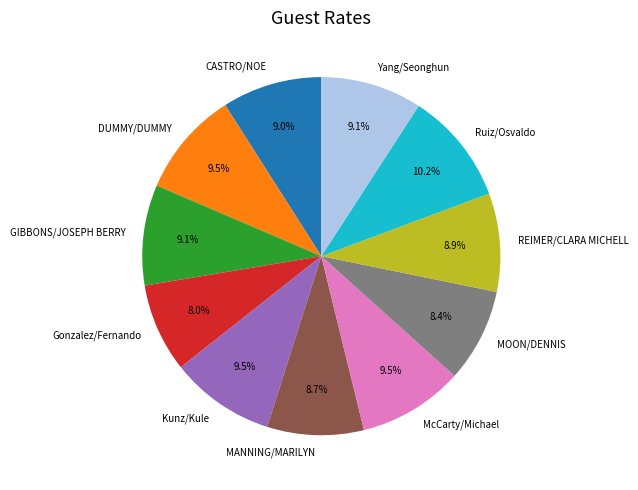

Combined, what portion of the pie is CASTRO/NOE and DUMMY/DUMMY?

18.5%